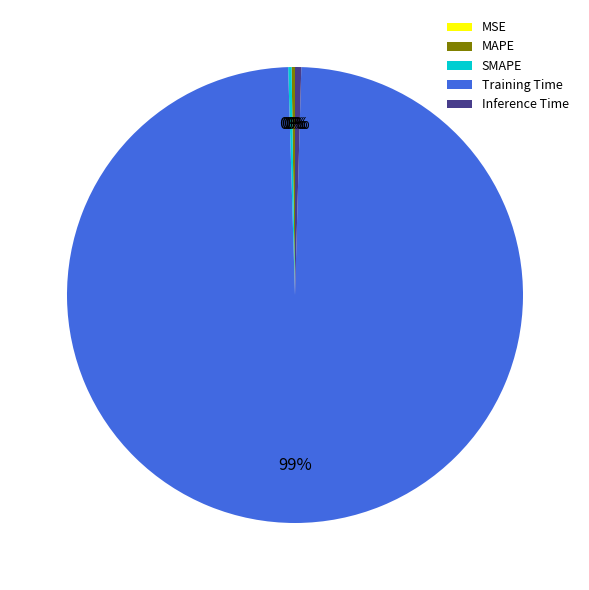

Which slice is the largest?

Training Time